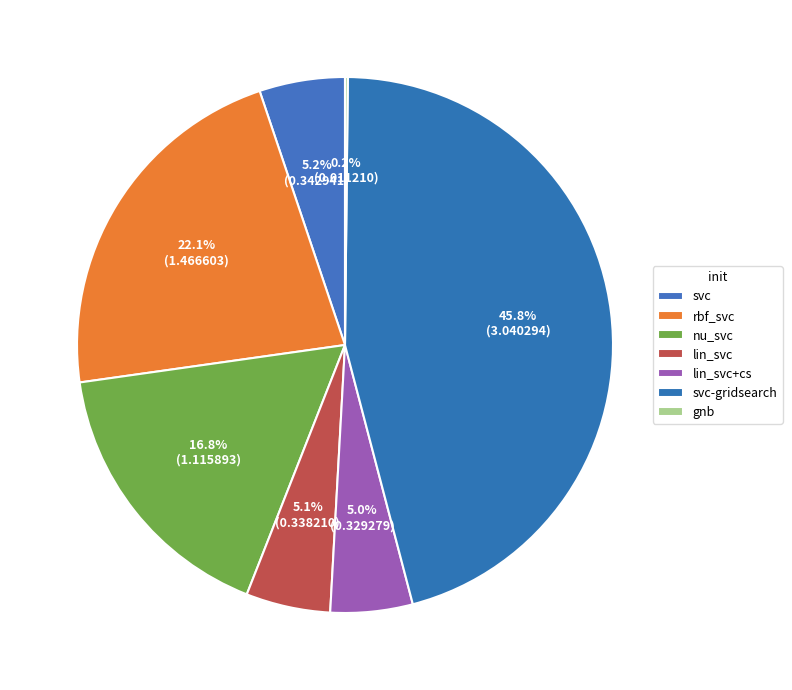

Which category has the biggest portion of the pie?

svc-gridsearch